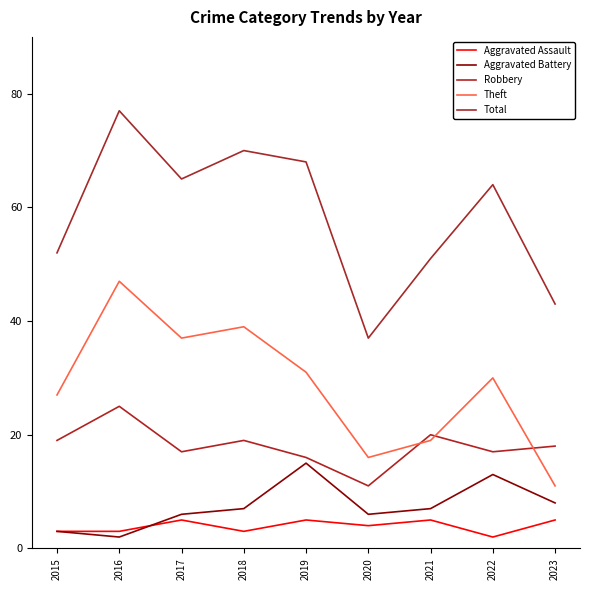

Reading right to left, list all the values displayed in this chart.

Aggravated Assault: 5	2	5	4	5	3	5	3	3
Aggravated Battery: 8	13	7	6	15	7	6	2	3
Robbery: 18	17	20	11	16	19	17	25	19
Theft: 11	30	19	16	31	39	37	47	27
Total: 43	64	51	37	68	70	65	77	52